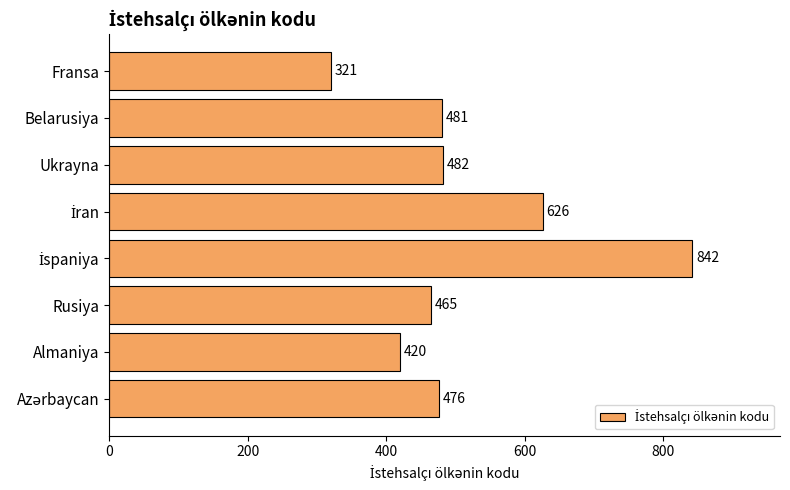

Which label corresponds to the smallest value in the chart?

Fransa